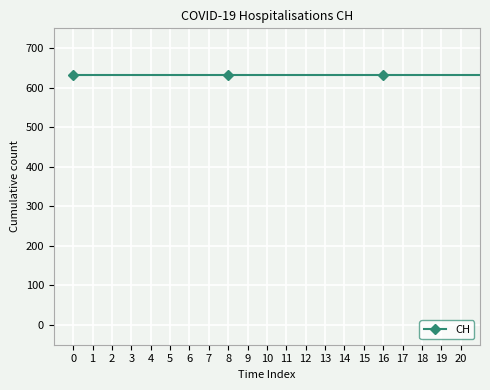

Reading right to left, transcribe all the data shown in this chart.

139	631	631	631	631	631	631	631	631	631	631	631	631	631	631	631	631	631	631	631	631